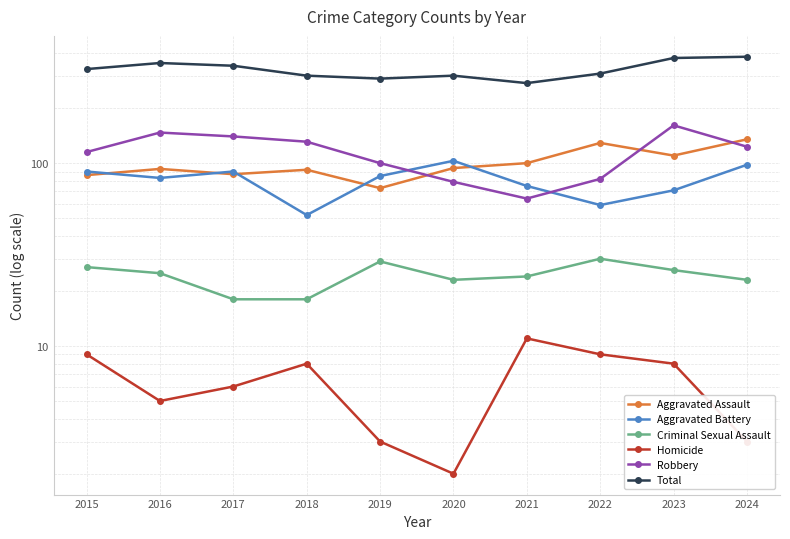

Which series has the largest range (max minus min)?

Total